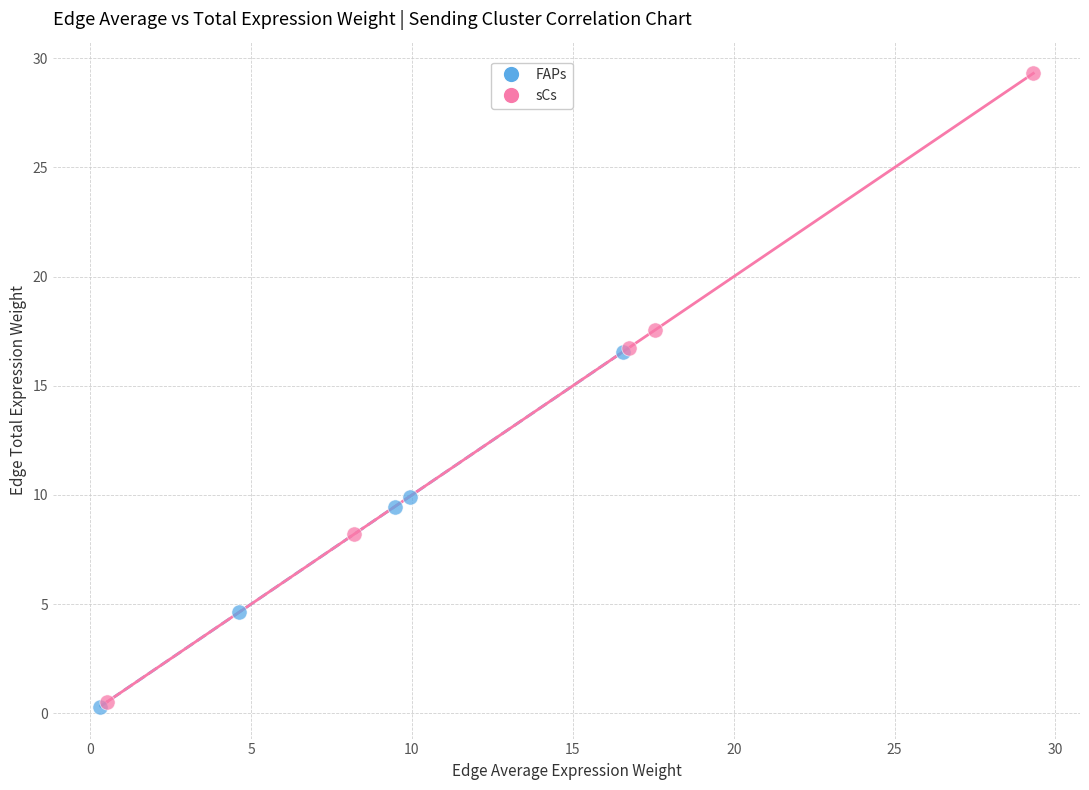

Which series contains the highest Y value?

sCs